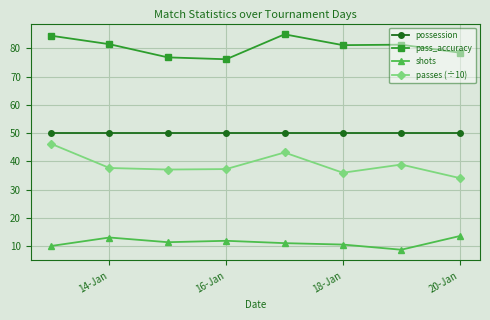

Rank the series by their average value, from highest to lowest.

pass_accuracy, possession, passes (÷10), shots